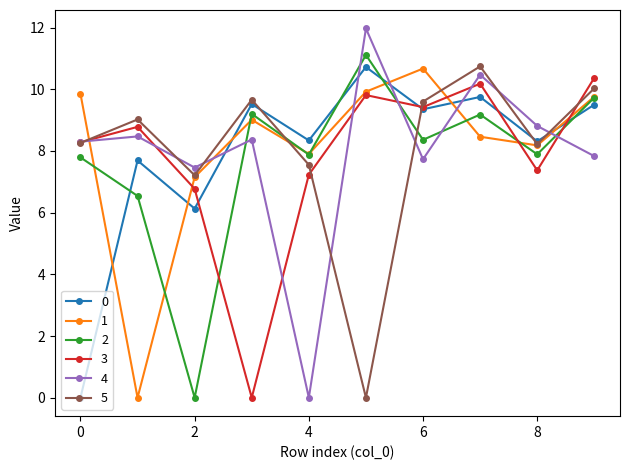

What is the maximum value shown in the chart?

12.0